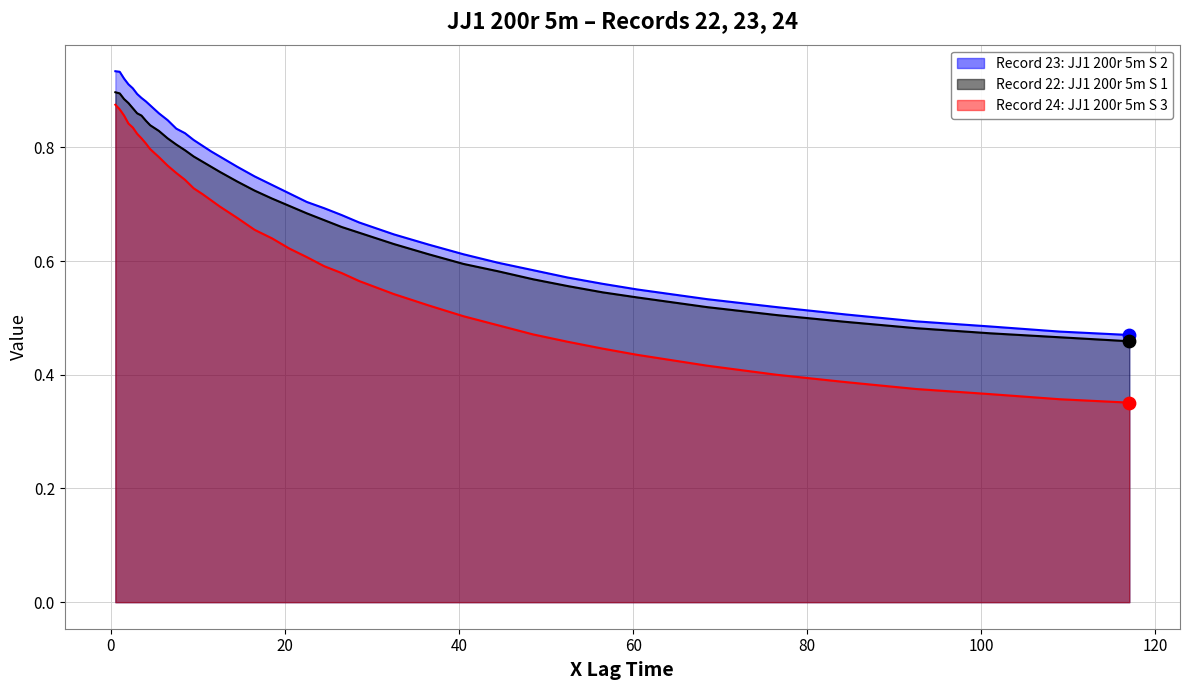

Which series contains the highest Y value?

Record 23: JJ1 200r 5m S 2